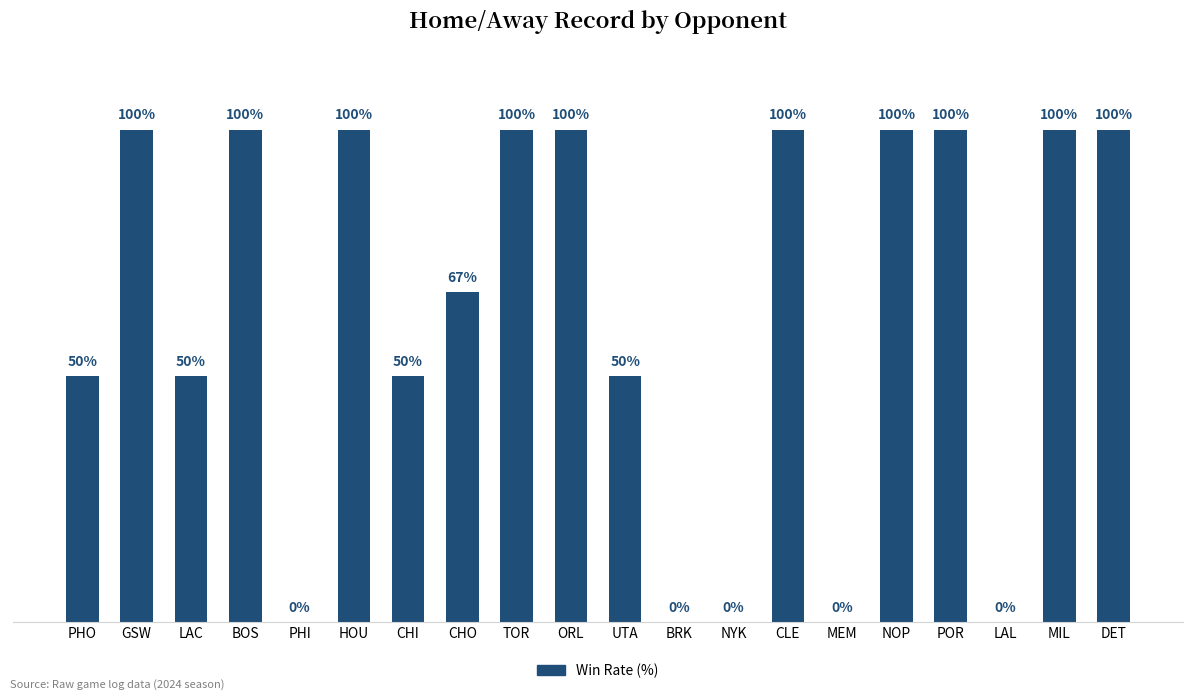

Between HOU and PHI, which is larger?

HOU